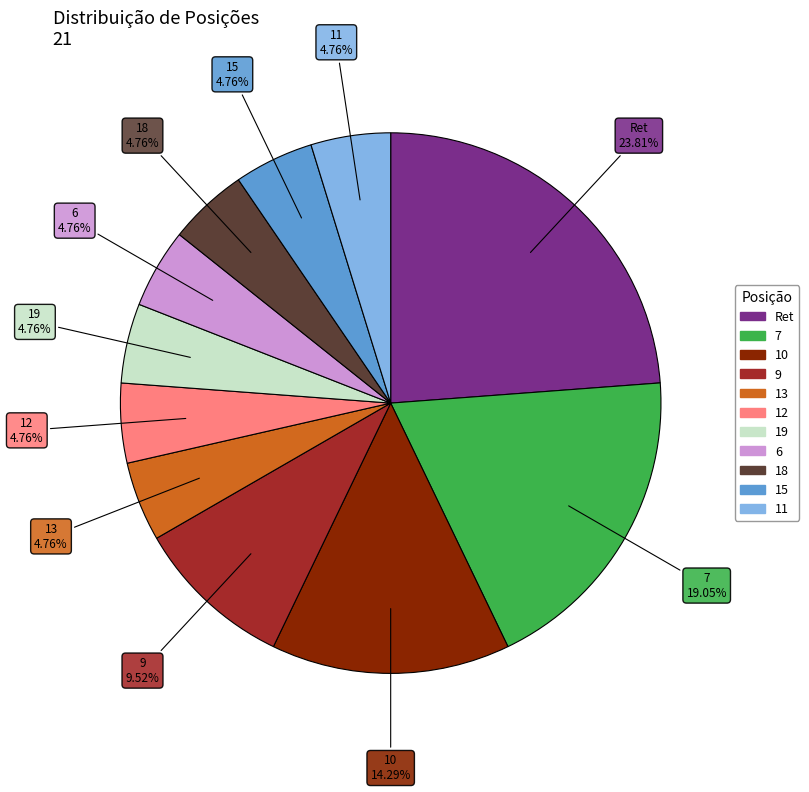

The 10 slice represents 14% of the pie. True or false?

True